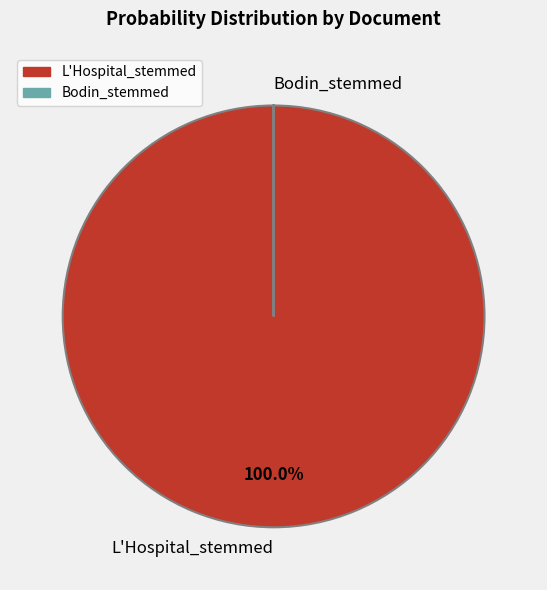

To the nearest percent, what is the difference between the largest and smallest slice percentages?

100%